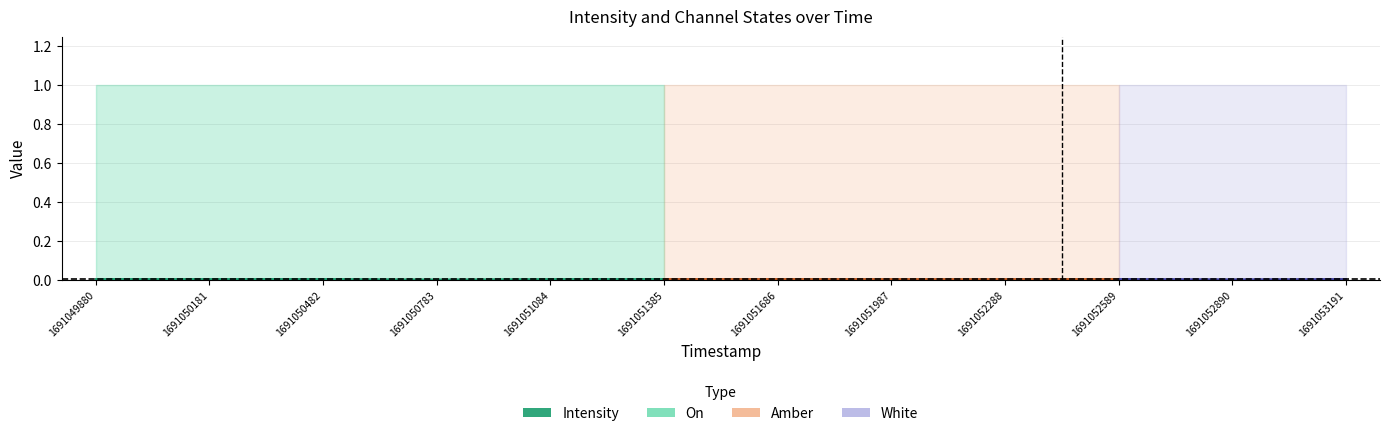

Between 1691050783 and 1691053191, which is larger?

1691053191